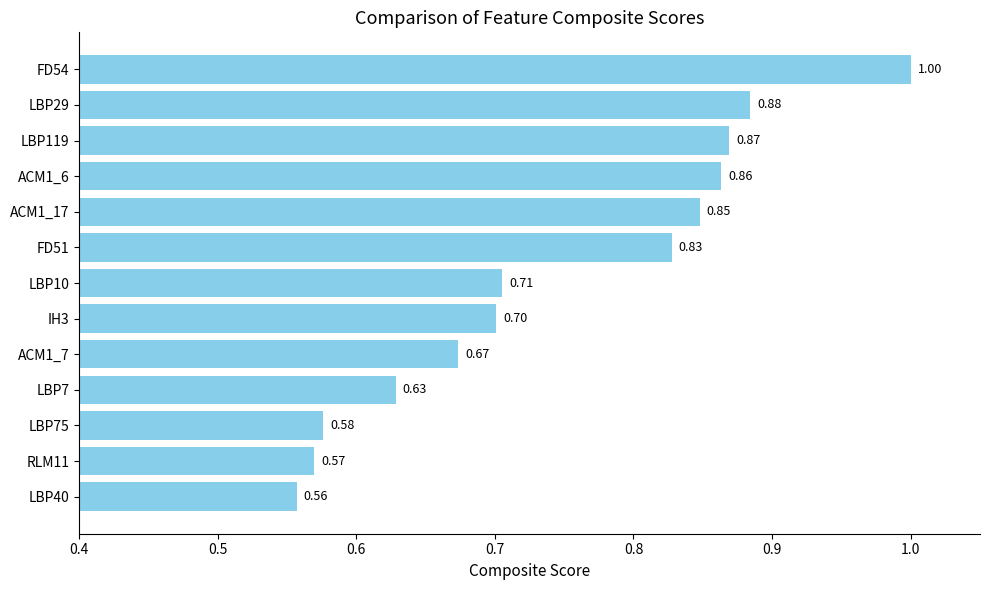

List the labels in order of value, smallest first.

LBP40, RLM11, LBP75, LBP7, ACM1_7, IH3, LBP10, FD51, ACM1_17, ACM1_6, LBP119, LBP29, FD54